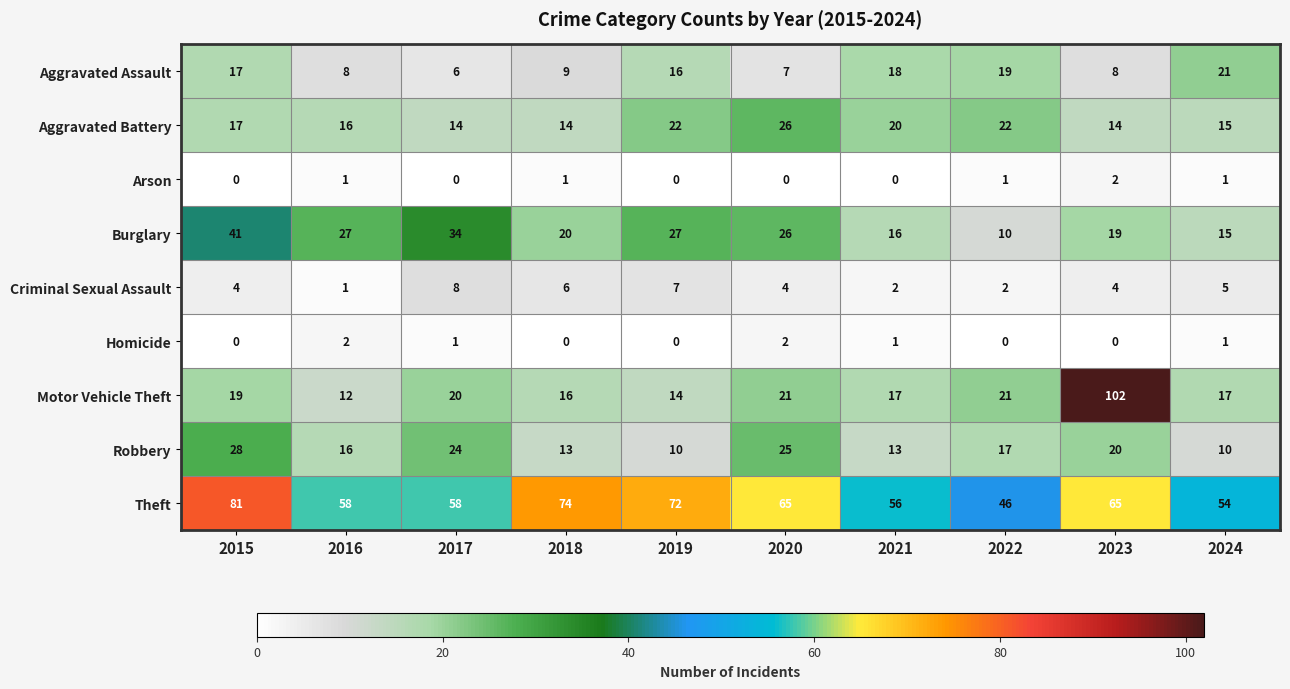

What is the difference between the highest and lowest values at 2015?

81